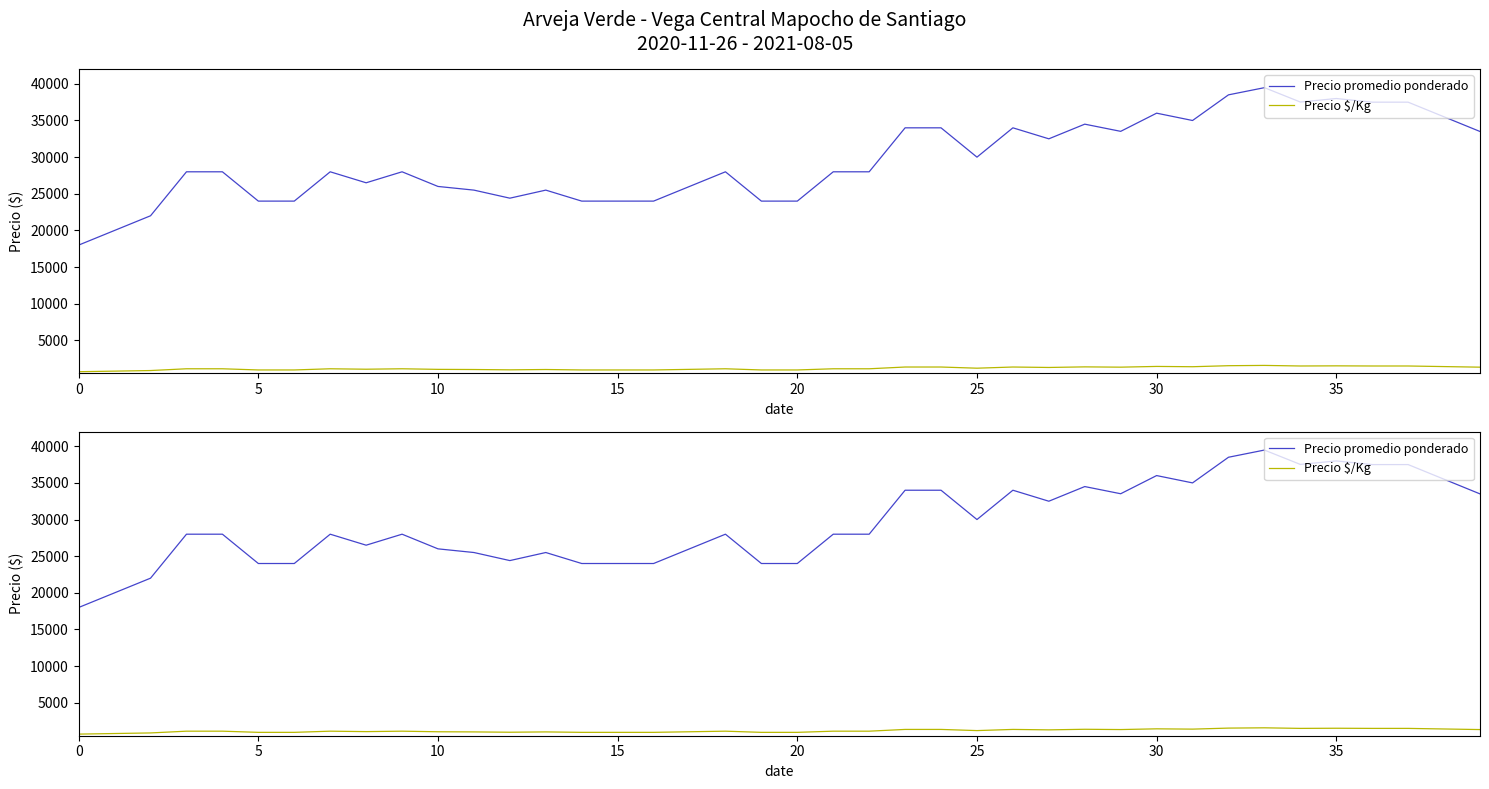

List the series in order of their peak value, lowest first.

Precio $/Kg, Precio promedio ponderado